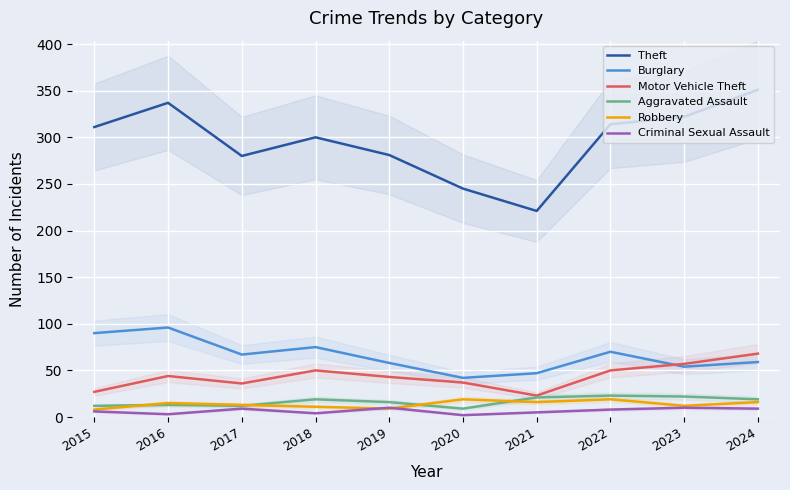

At which category is the sum across all series the highest?

2024